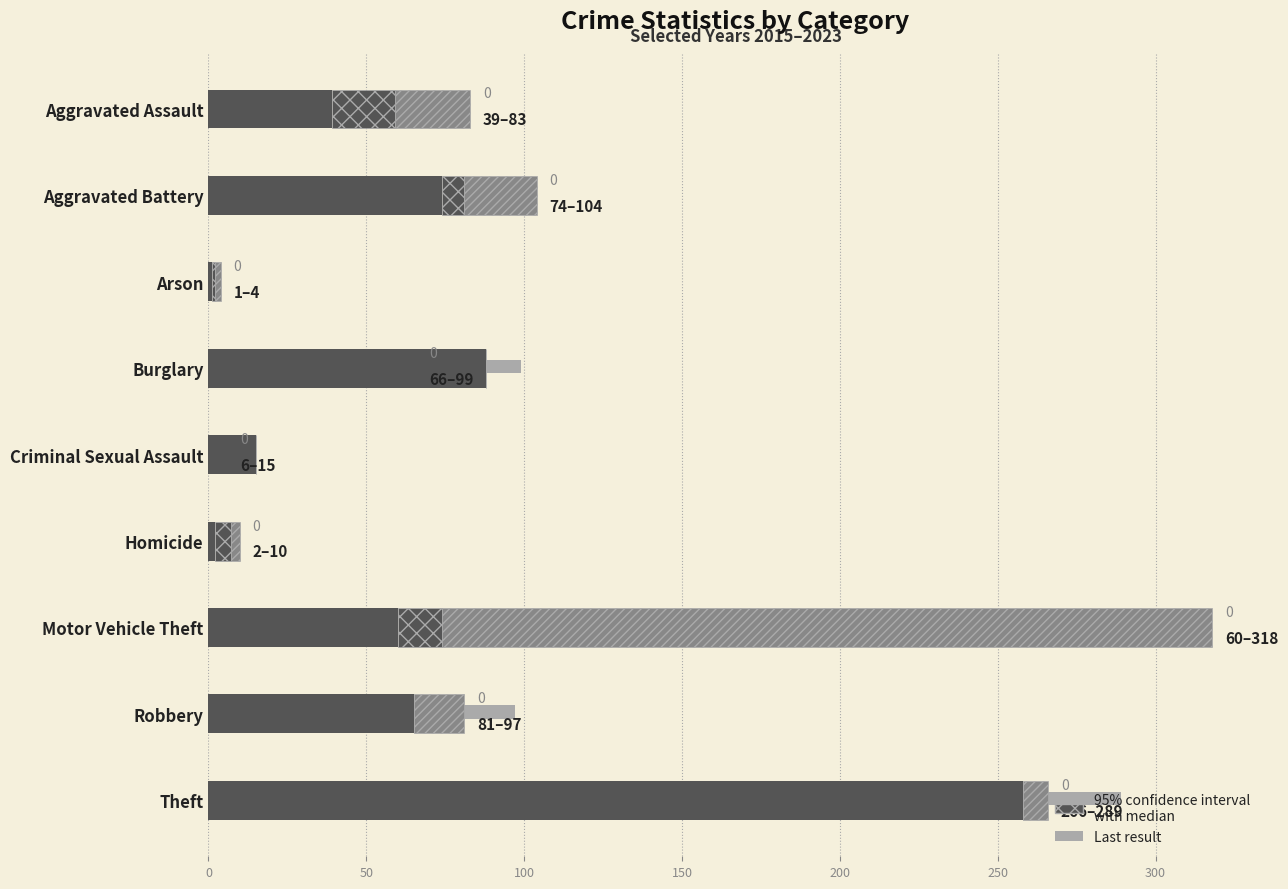

What is the highest value of the Base (2019 min 2015) series?

258